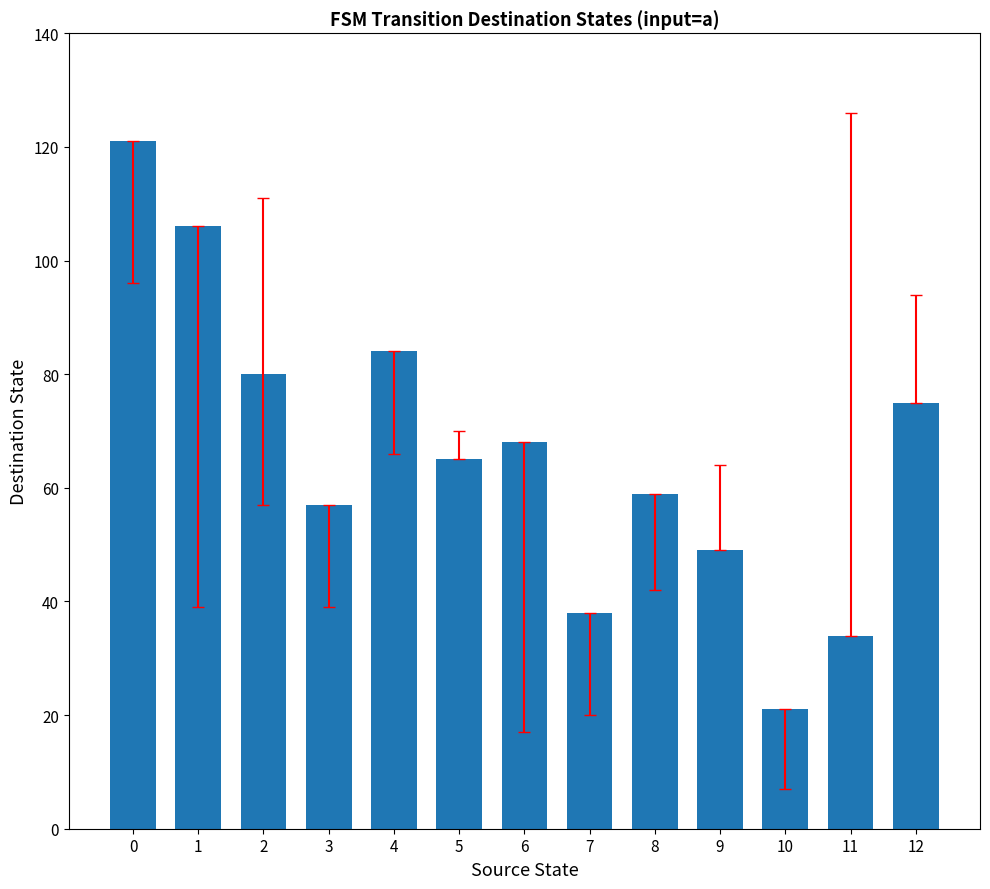

How many distinct data groups are displayed?

1